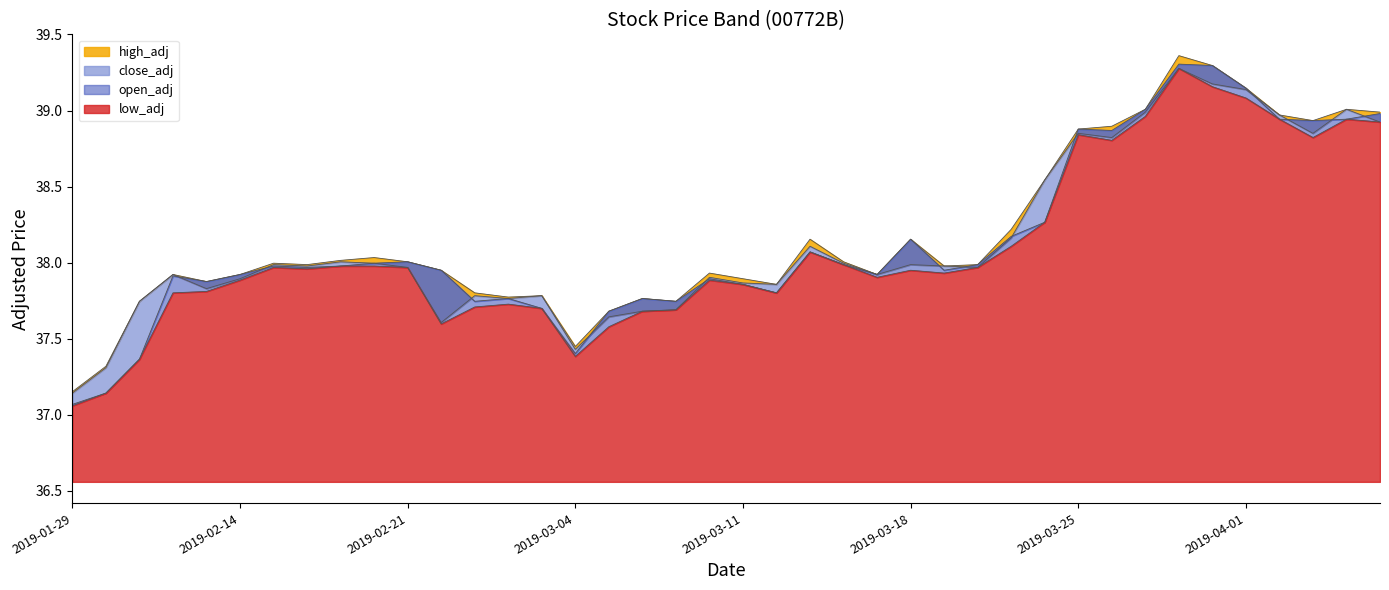

The value of close_adj at 38 is 39.0. True or false?

True